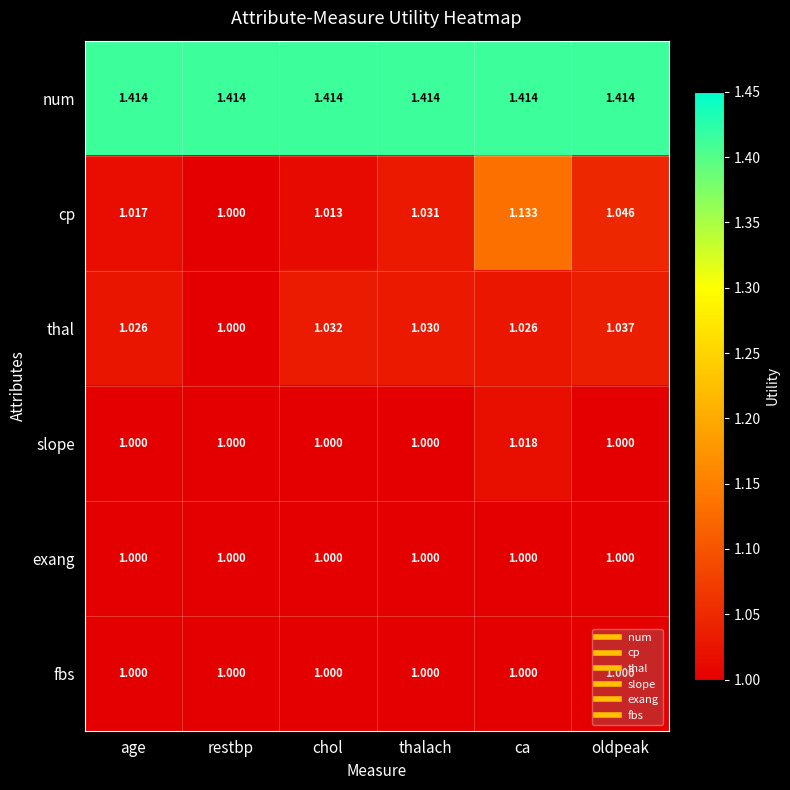

How many data points does each series have?

6